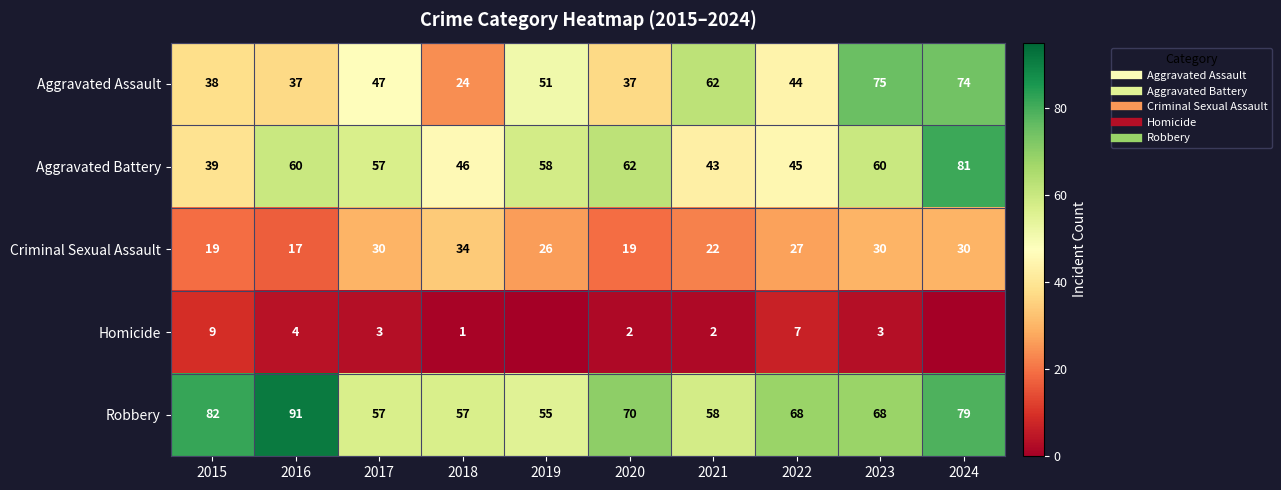

The value of Homicide at 2021 is 3. True or false?

False